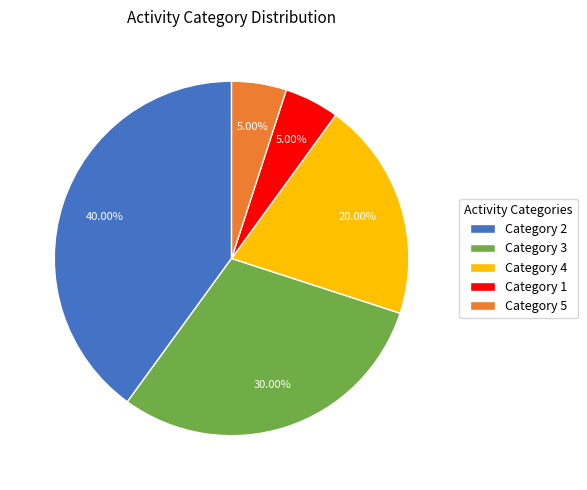

Is the sum of Category 2 and Category 4 greater than half?

Yes